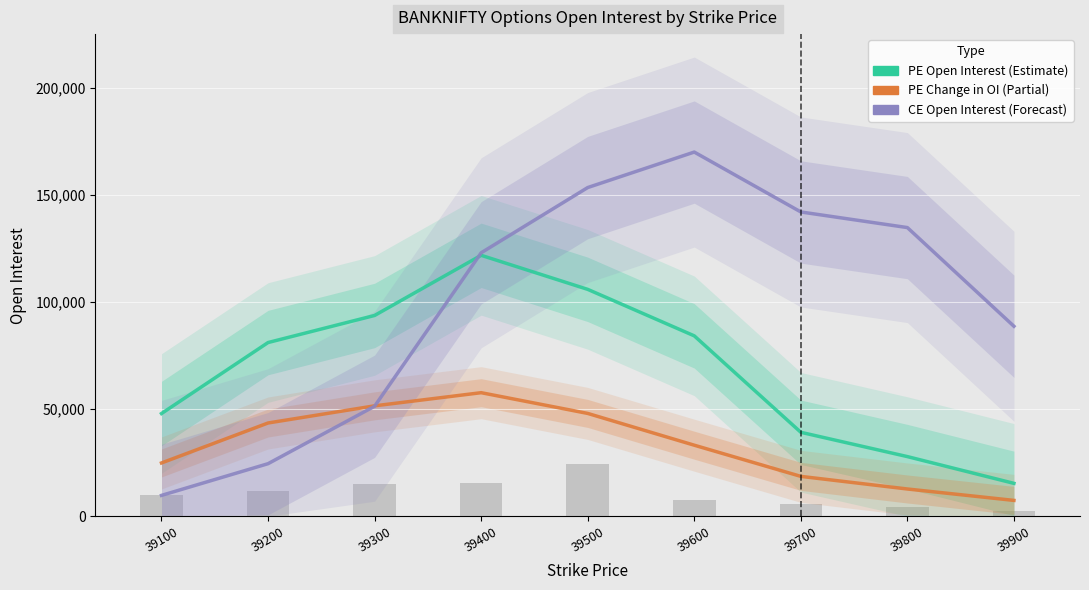

What is the value of the PE.changeinOpenInterest bar at the 9th from the left?

7402.3